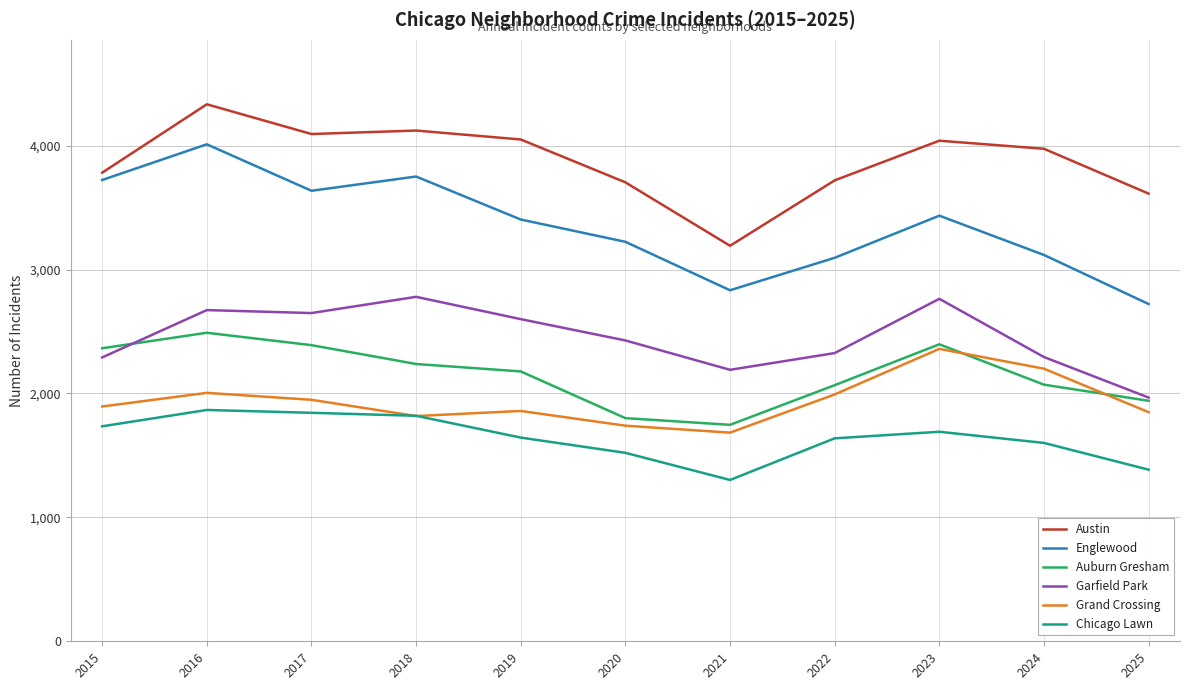

The Austin series shows 4334 at 2016. True or false?

True